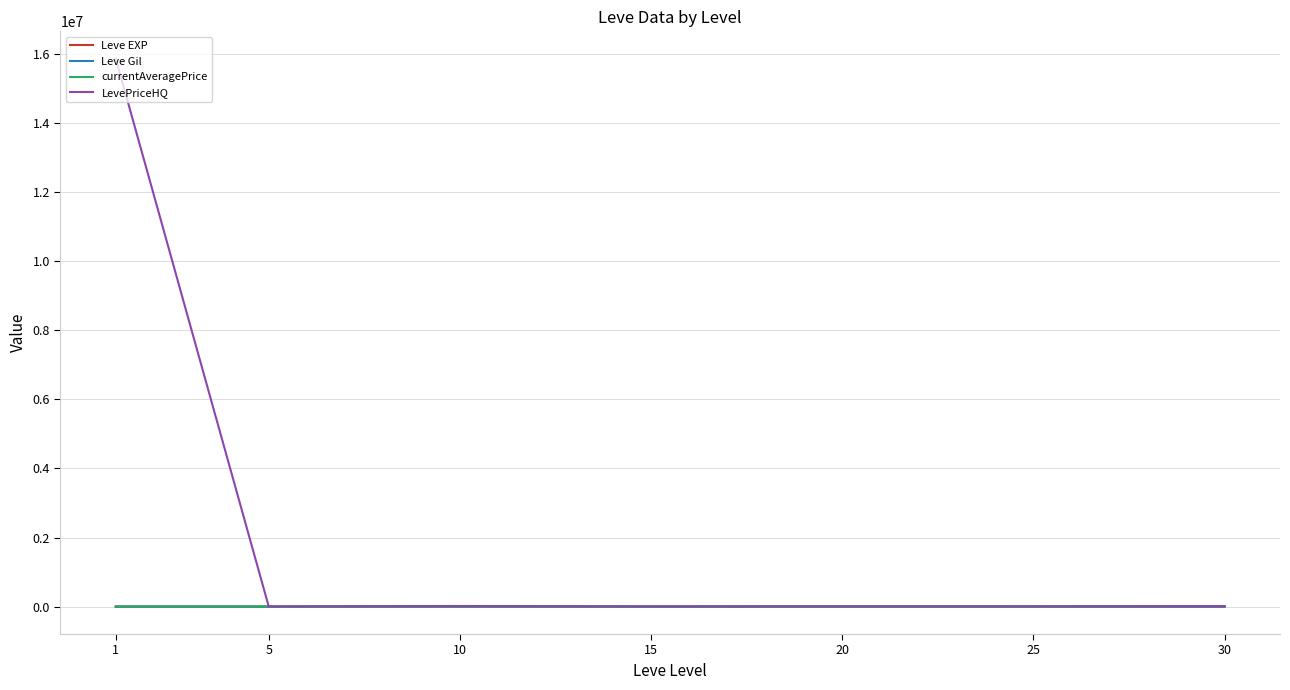

The Leve EXP series shows 22.3 at 15. True or false?

True